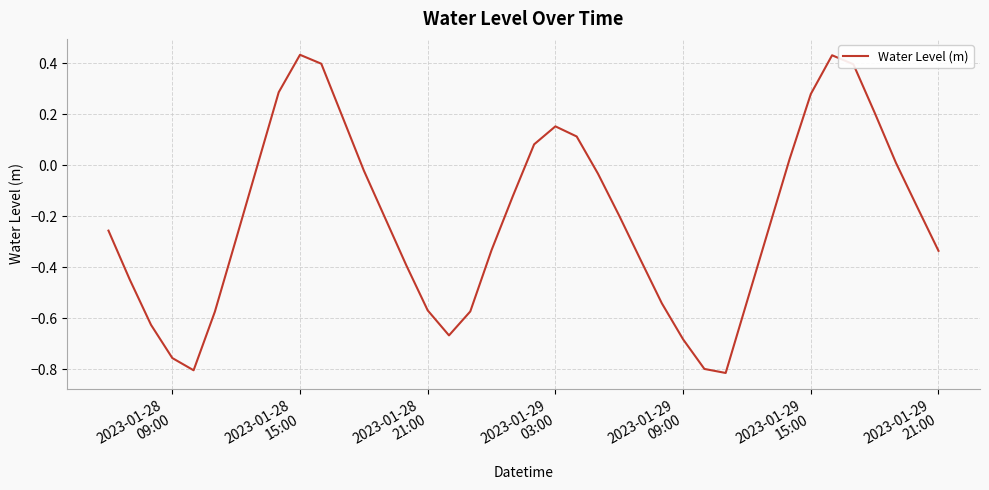

How many categories are shown in the chart?

40